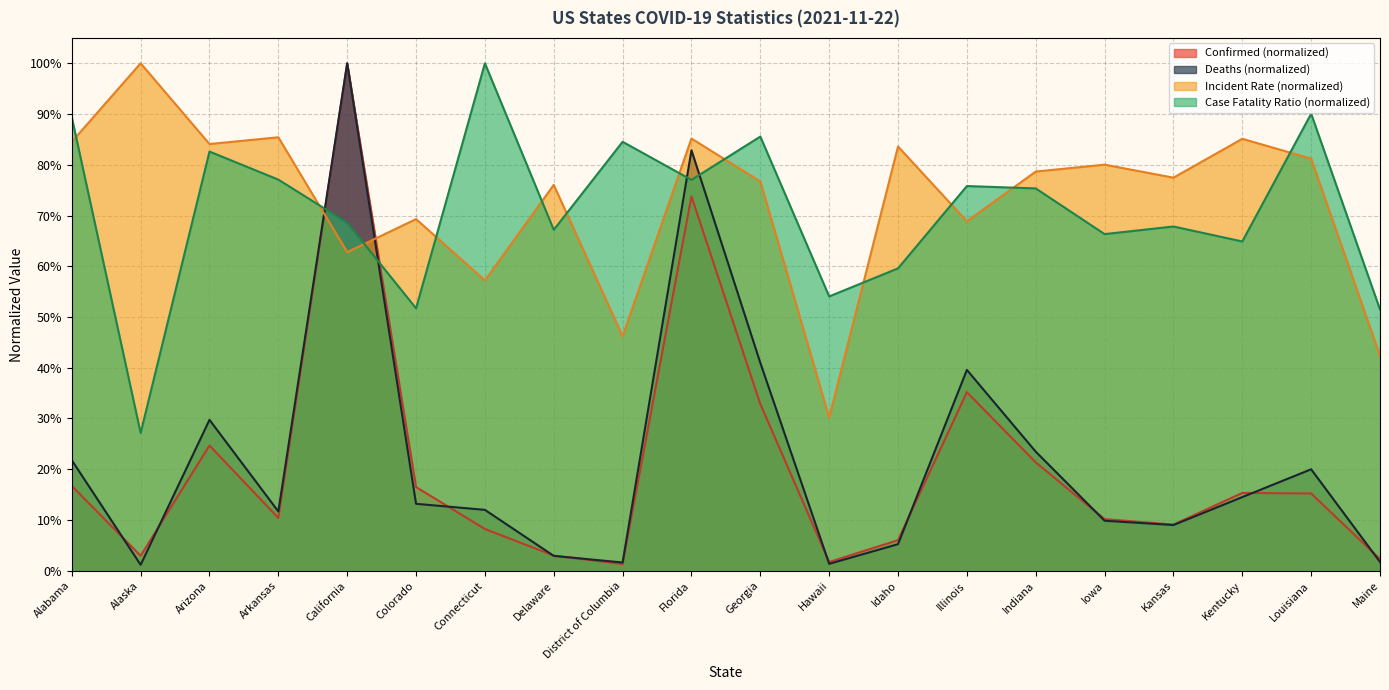

Reading left to right, list all the values displayed in this chart.

Confirmed: 0.2	0.0	0.2	0.1	1.0	0.2	0.1	0.0	0.0	0.7	0.3	0.0	0.1	0.4	0.2	0.1	0.1	0.2	0.2	0.0
Deaths: 0.2	0.0	0.3	0.1	1.0	0.1	0.1	0.0	0.0	0.8	0.4	0.0	0.1	0.4	0.2	0.1	0.1	0.1	0.2	0.0
Incident_Rate: 0.8	1.0	0.8	0.9	0.6	0.7	0.6	0.8	0.5	0.9	0.8	0.3	0.8	0.7	0.8	0.8	0.8	0.9	0.8	0.4
Case_Fatality_Ratio: 0.9	0.3	0.8	0.8	0.7	0.5	1.0	0.7	0.8	0.8	0.9	0.5	0.6	0.8	0.8	0.7	0.7	0.6	0.9	0.5